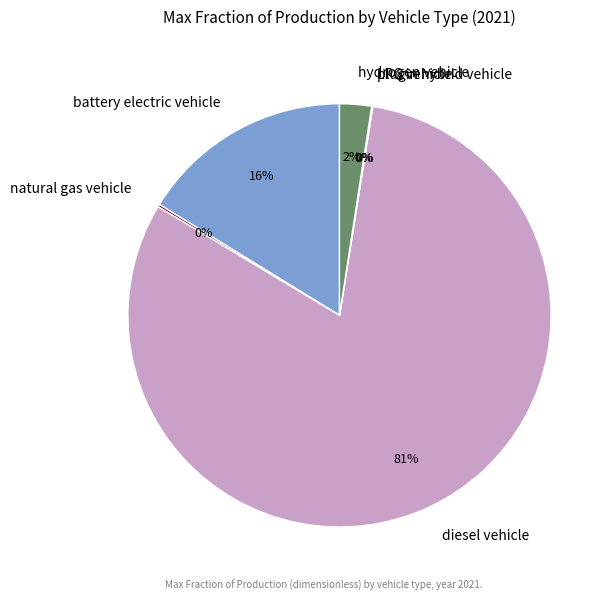

To the nearest percent, what percentage of the pie is battery electric vehicle?

16%